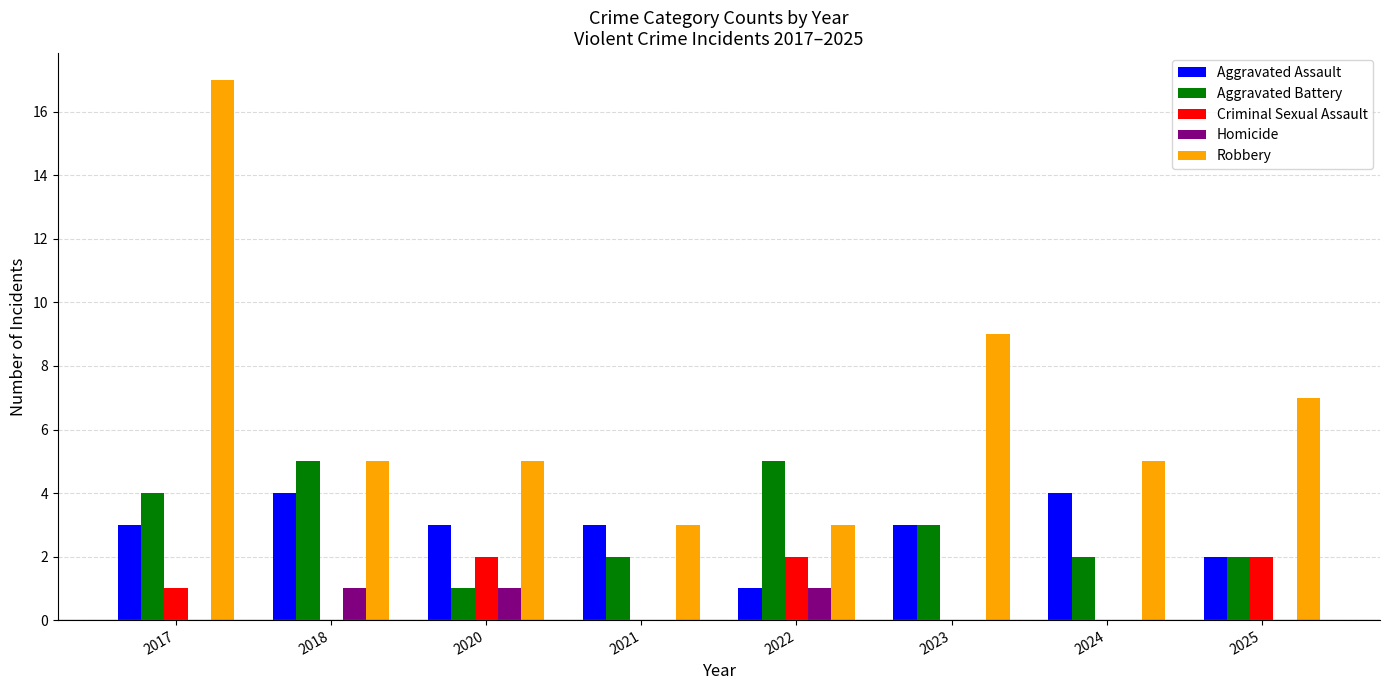

How many categories are shown in the chart?

8